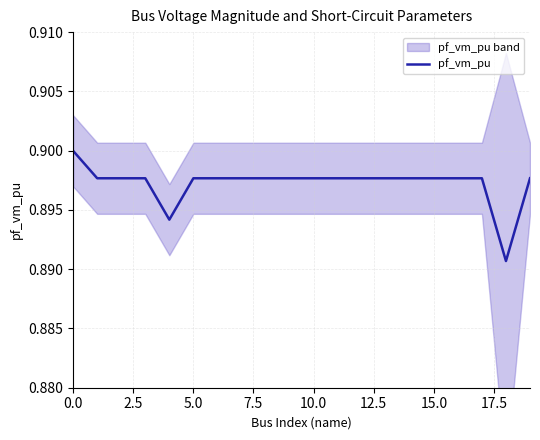

What is the label of the 8th point from the right?

12